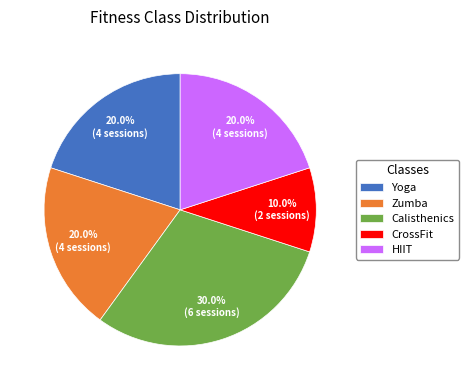

Is there any slice that represents more than half of the pie?

No